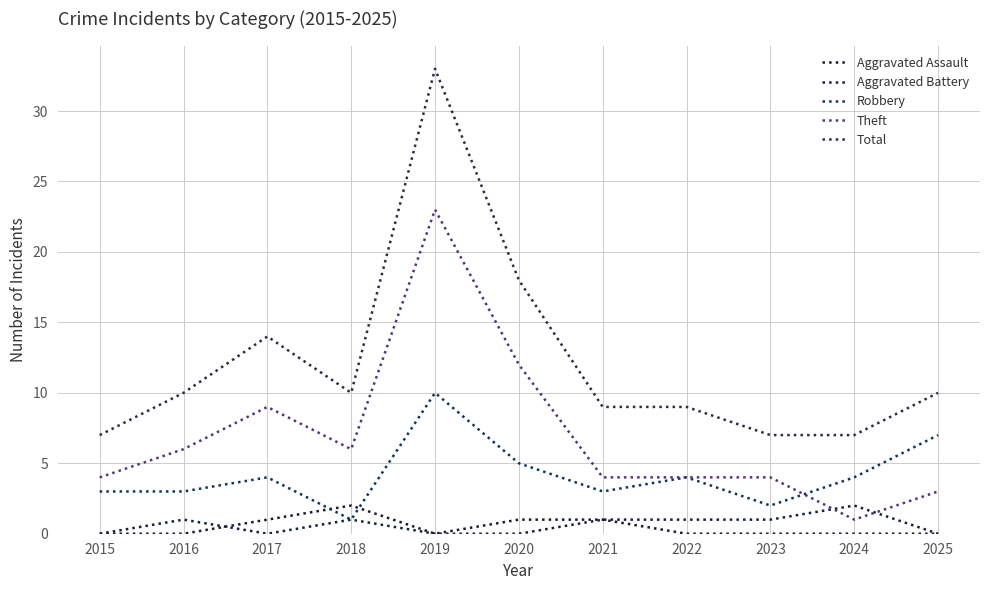

What is the sum of the Robbery values at 2015 and 2024?

7